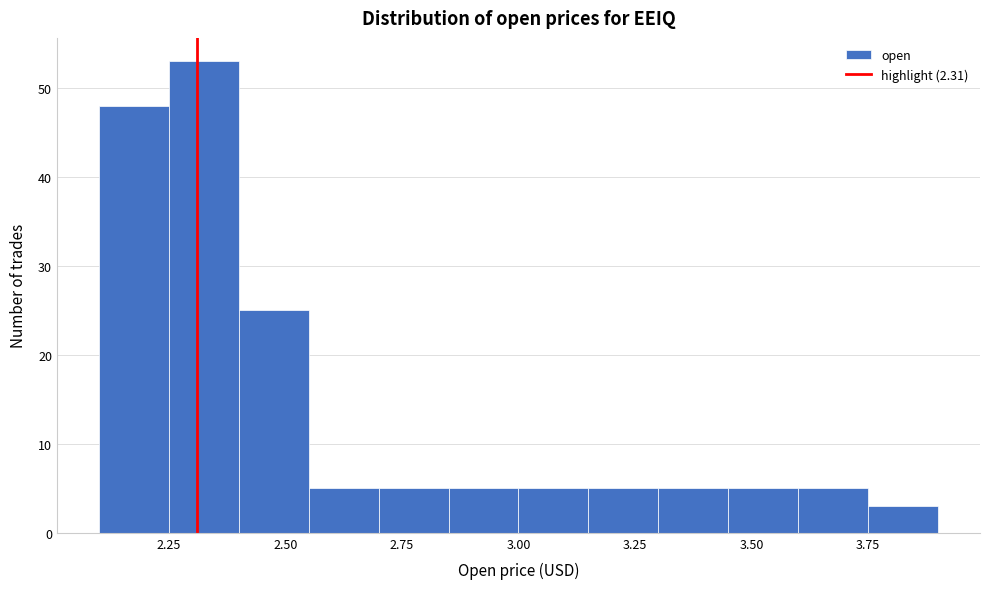

Read against the x-axis, roughly where is the centre of the tallest bar?

2.35